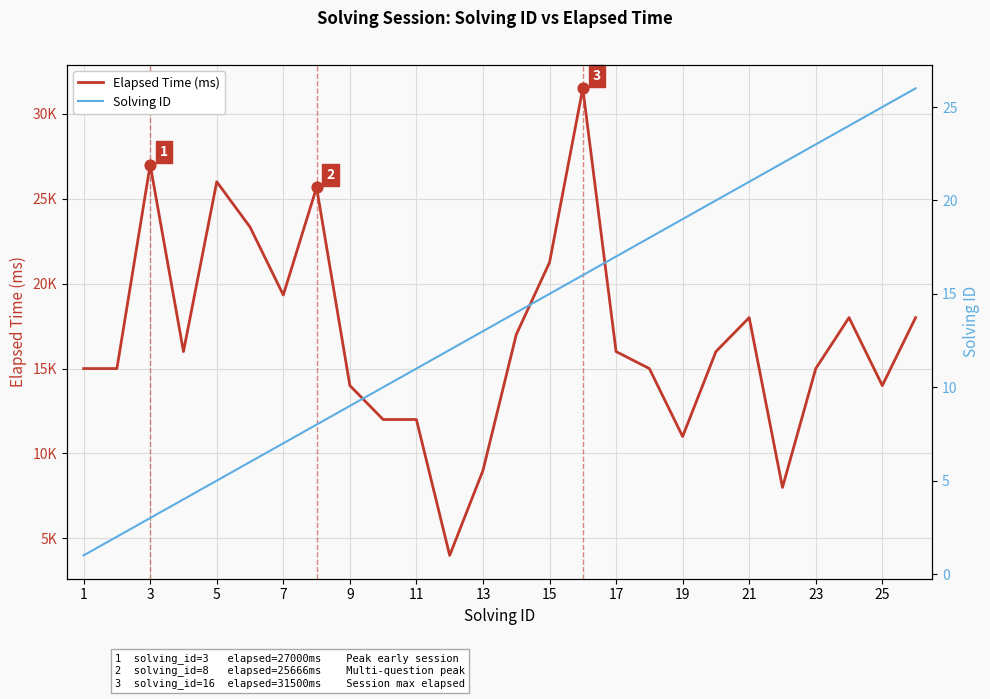

Which series has the largest Y range (max minus min)?

Elapsed Time (ms)